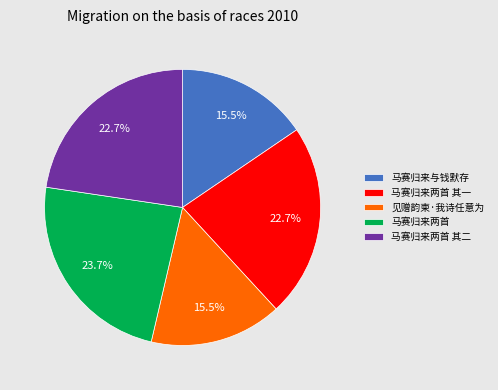

Do 马赛归来两首 and 马赛归来两首 其二 together represent more than half of the pie?

No